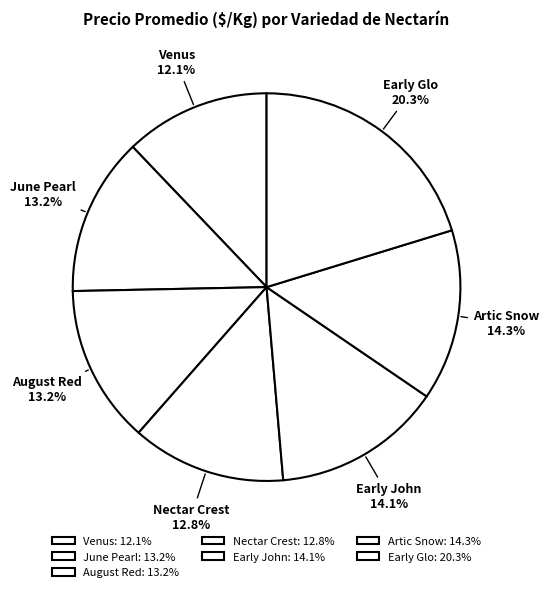

Is there a majority slice in this chart?

No